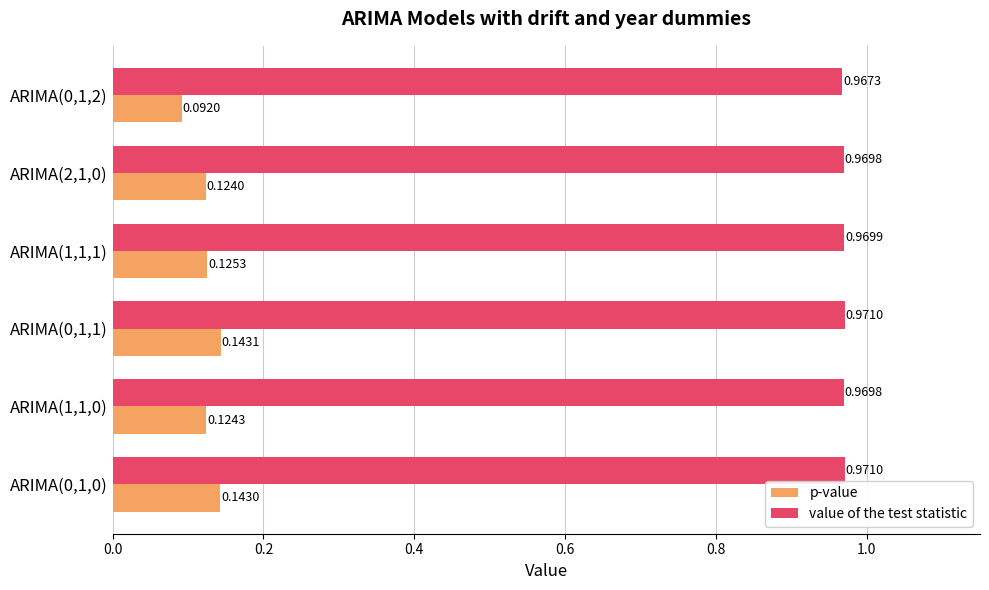

Which series has the largest range (max minus min)?

p-value